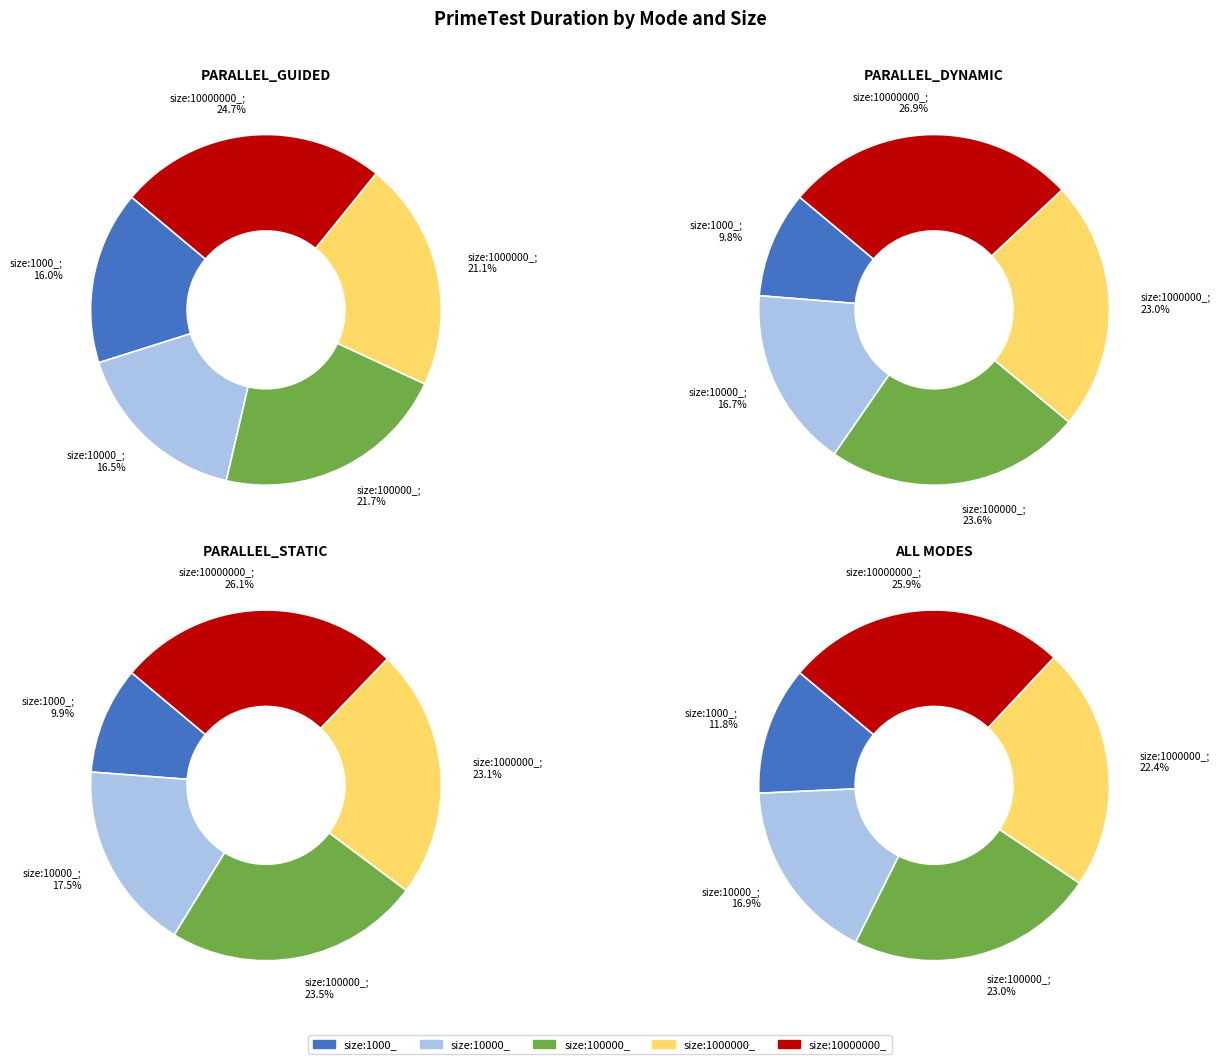

Count the number of slices in the pie.

5